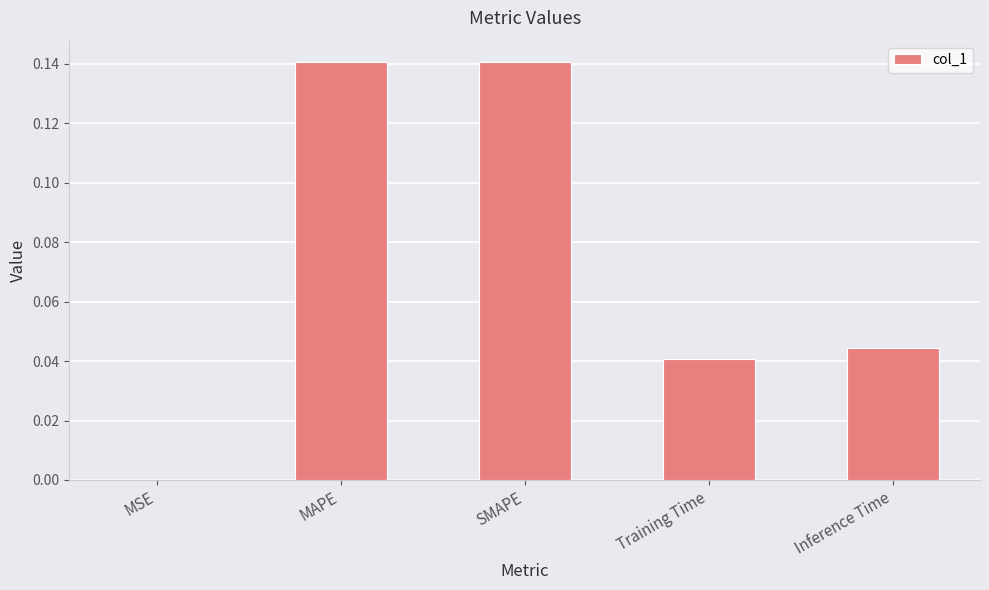

Does the chart contain stacked bars?

No